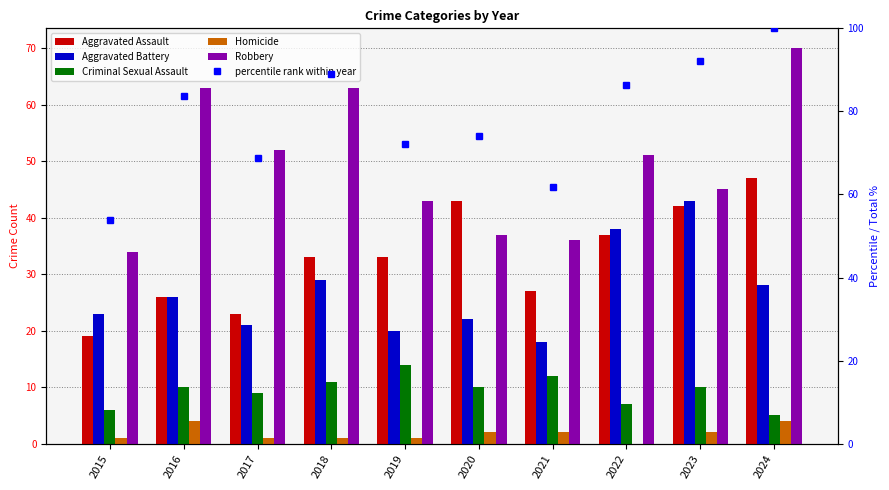

Which label corresponds to the largest value in the chart?

2024